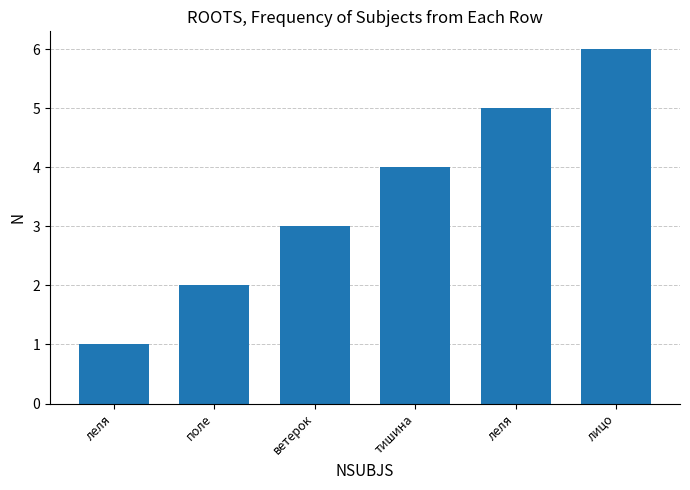

How many categories are shown in the chart?

6